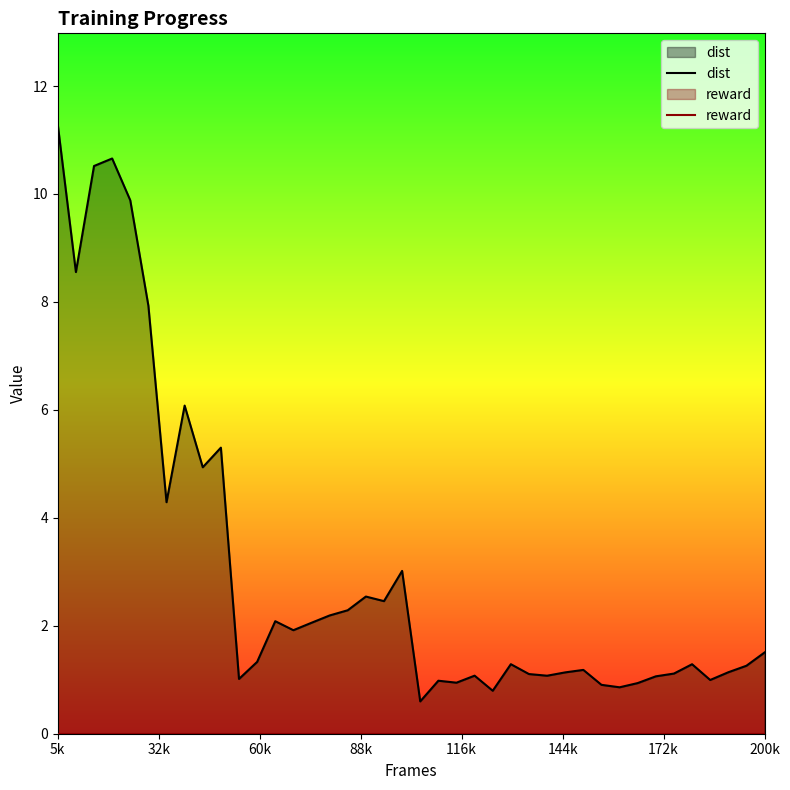

What is the maximum value shown in the chart?

11.3